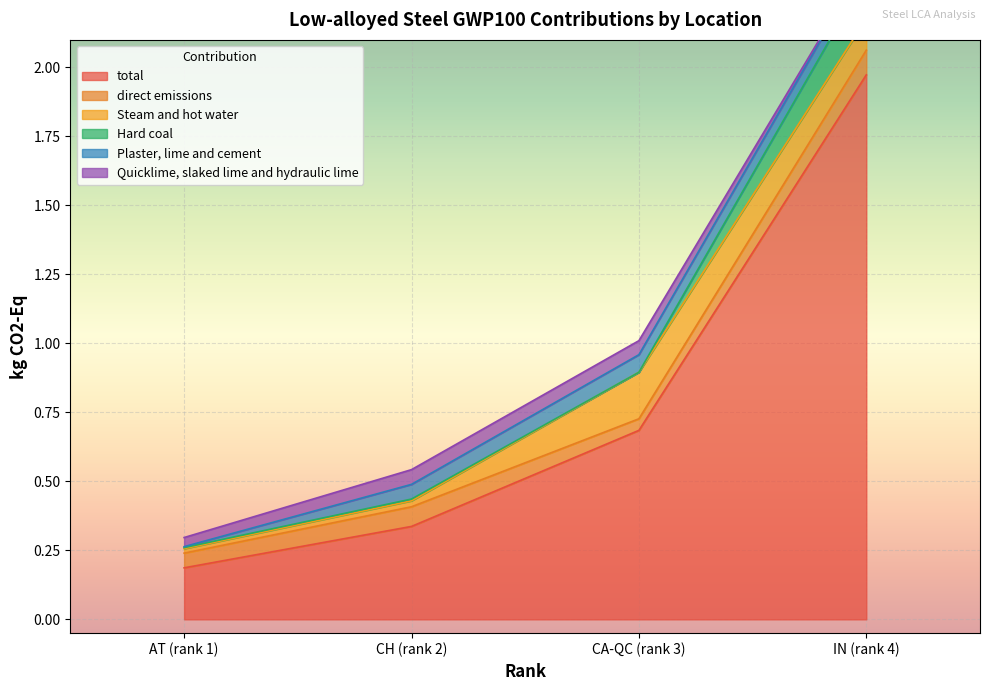

At which label is total closest to 1?

CA-QC (rank 3)